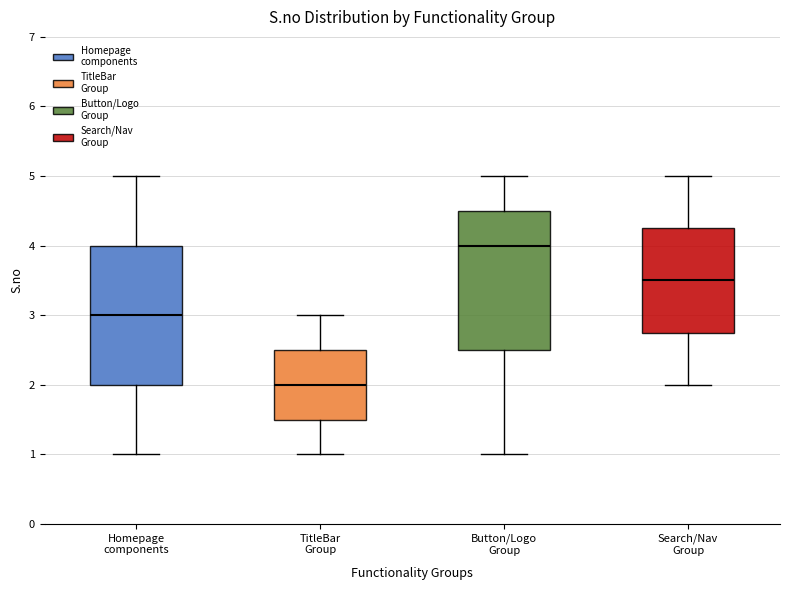

Where does the median line of the box for TitleBar Group sit on the y-axis? The values are not printed on the chart, so give them approximately, as read against the axis.

2.0